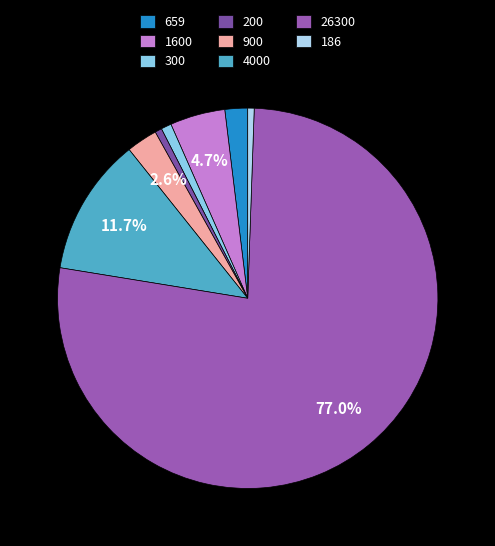

What percentage is NOT represented by 900?

97.4%